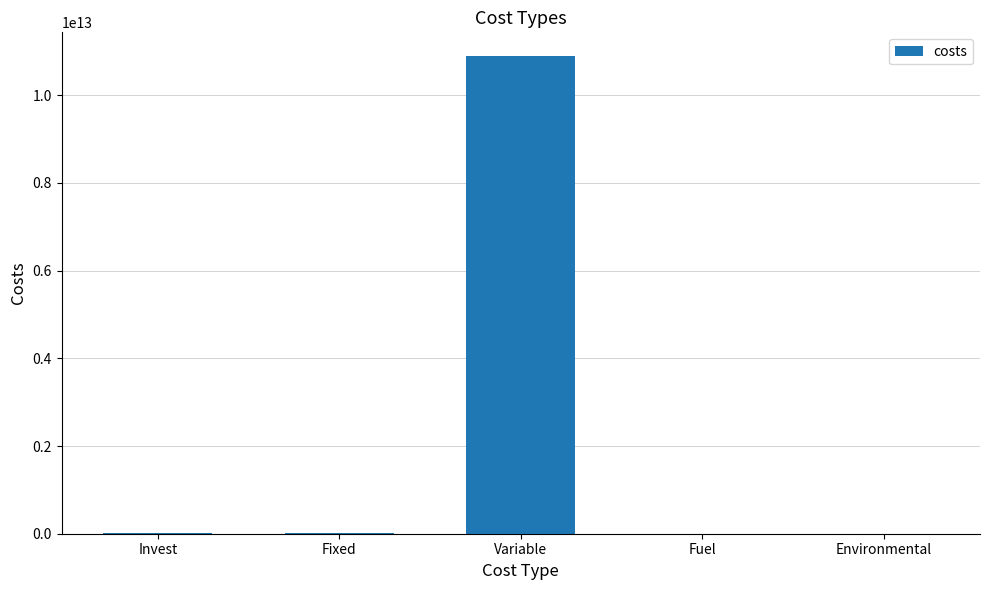

Which label corresponds to the largest value in the chart?

Variable